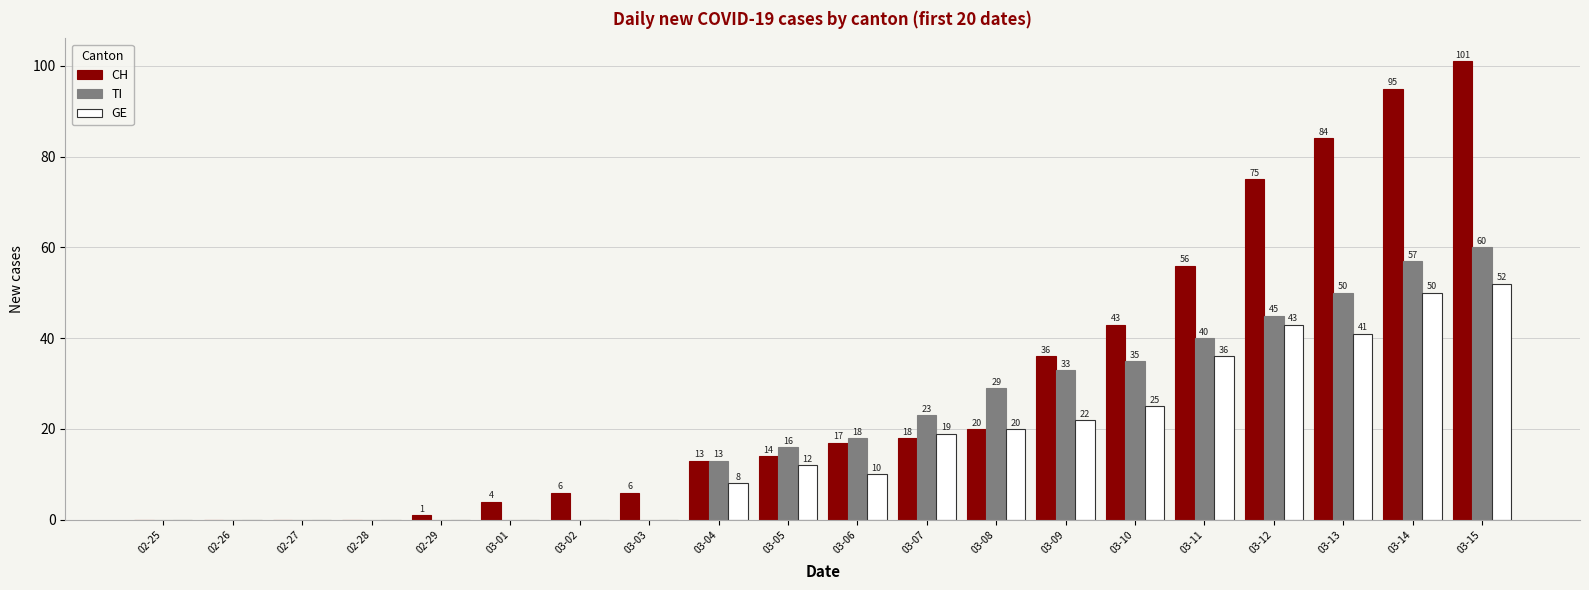

At which label does CH reach its peak?

03-15